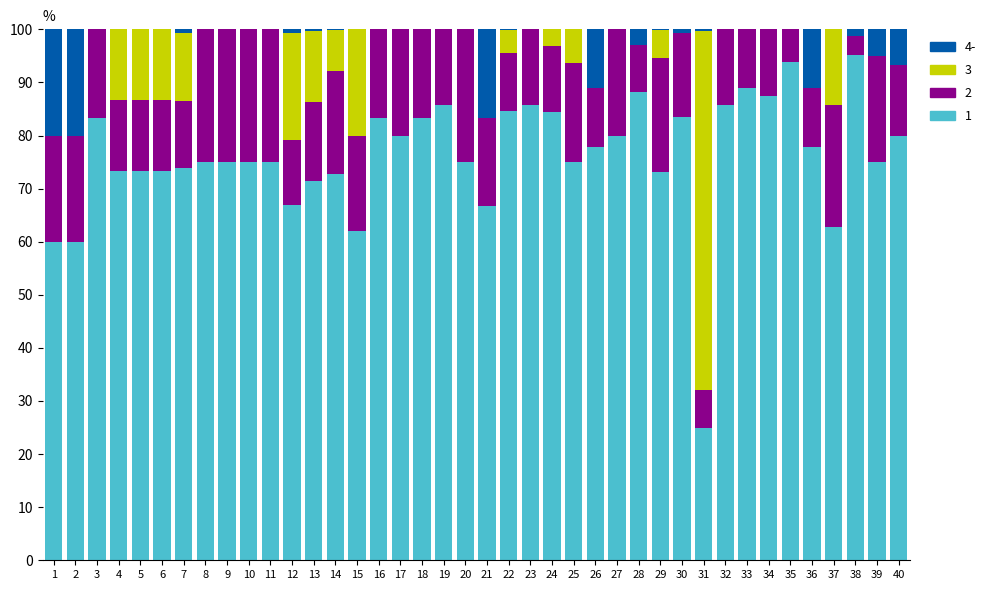

What is the total value across all series at 4?

100.0